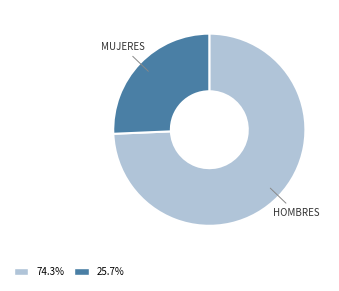

Is the sum of MUJERES and HOMBRES greater than half?

Yes